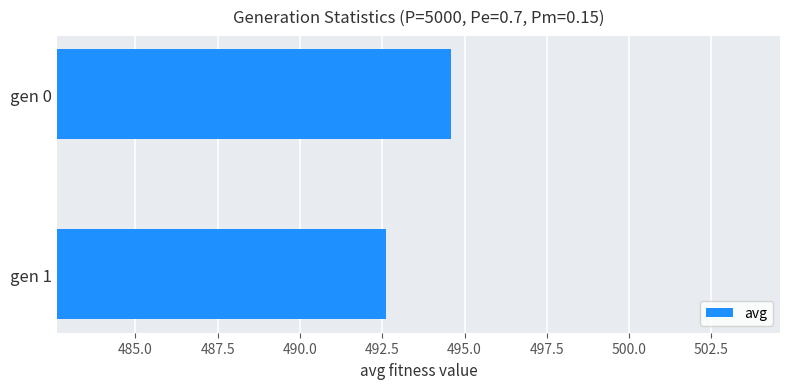

What is the difference between the values at gen 0 and gen 1?

2.0